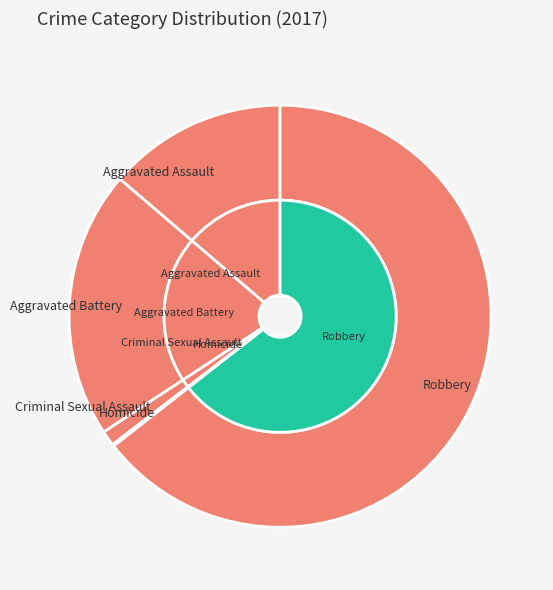

Combined, what portion of the pie is Aggravated Battery and Homicide?

20.7%